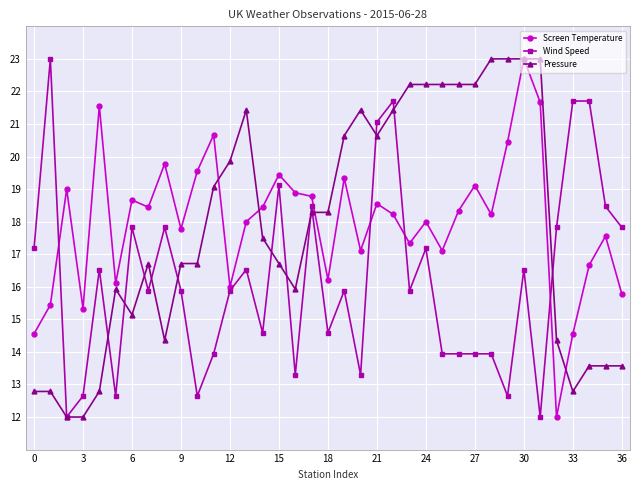

What is the value of the Pressure point at the 37th from the left?

13.6